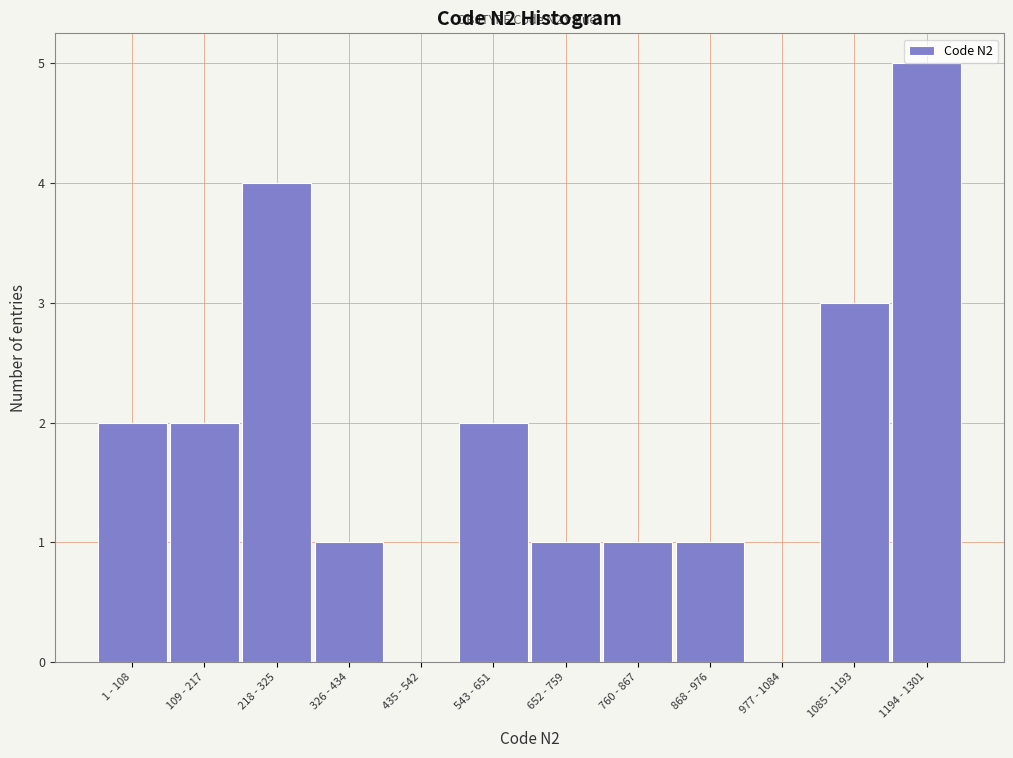

Reading left to right, extract all data points from this chart.

1 - 108=2	109 - 217=2	218 - 325=4	326 - 434=1	435 - 542=0	543 - 651=2	652 - 759=1	760 - 867=1	868 - 976=1	977 - 1084=0	1085 - 1193=3	1194 - 1301=5